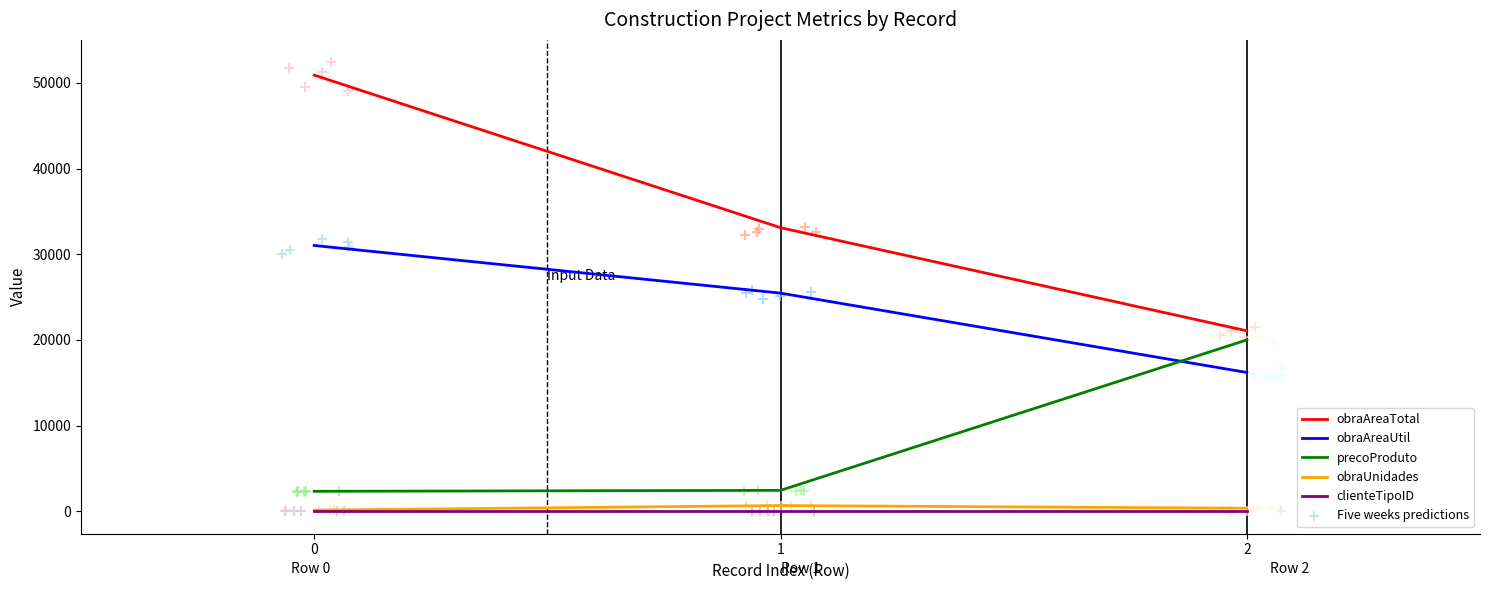

What are all the series names shown in the legend?

obraAreaTotal, obraAreaUtil, precoProduto, obraUnidades, clienteTipoID